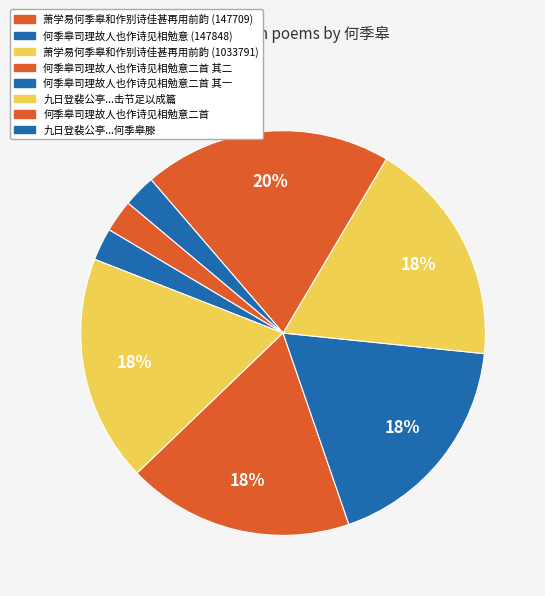

Count the number of slices in the pie.

8